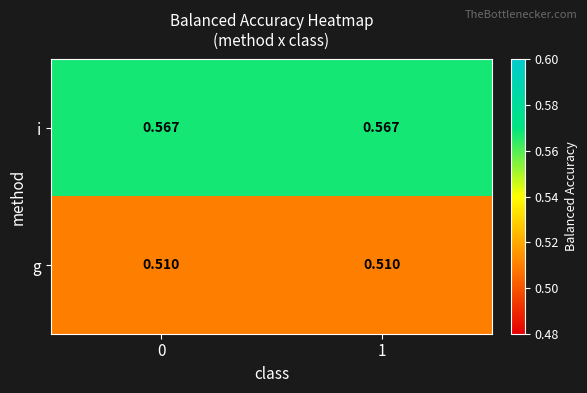

List the series in order of their overall mean, lowest first.

g, i